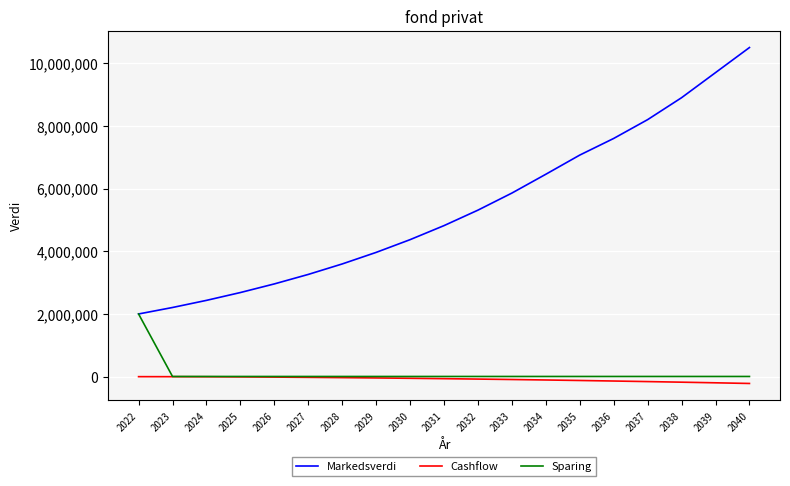

Rank the series by their maximum value, from highest to lowest.

Markedsverdi, Sparing, Cashflow